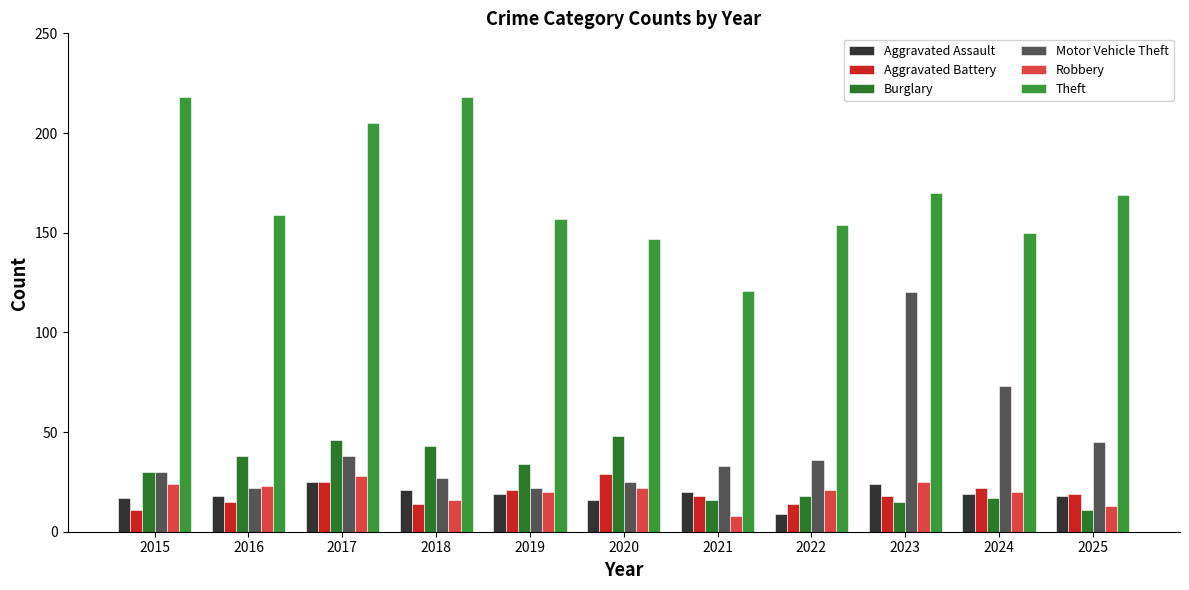

What is the difference between the maximum and second lowest values in the Theft series?

71